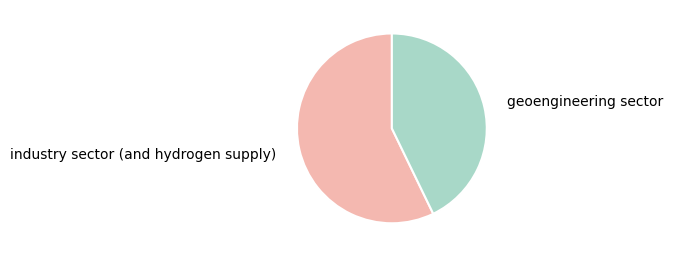

How many segments does this pie chart have?

2